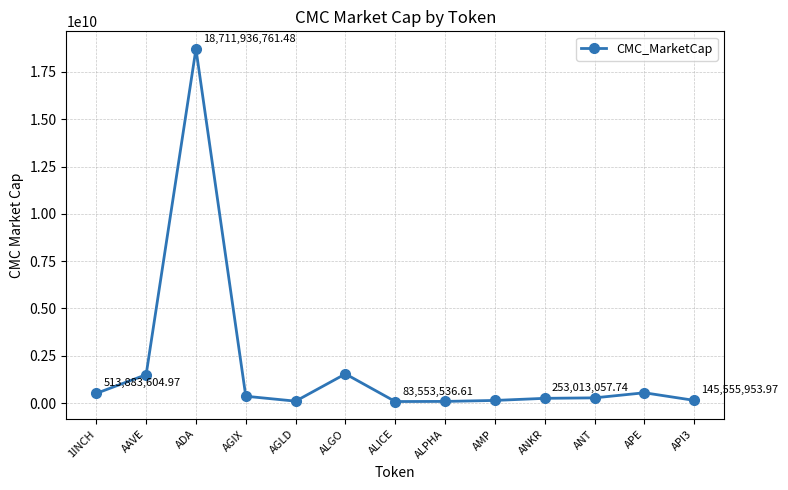

What value does the data have at ANT?

278126690.3